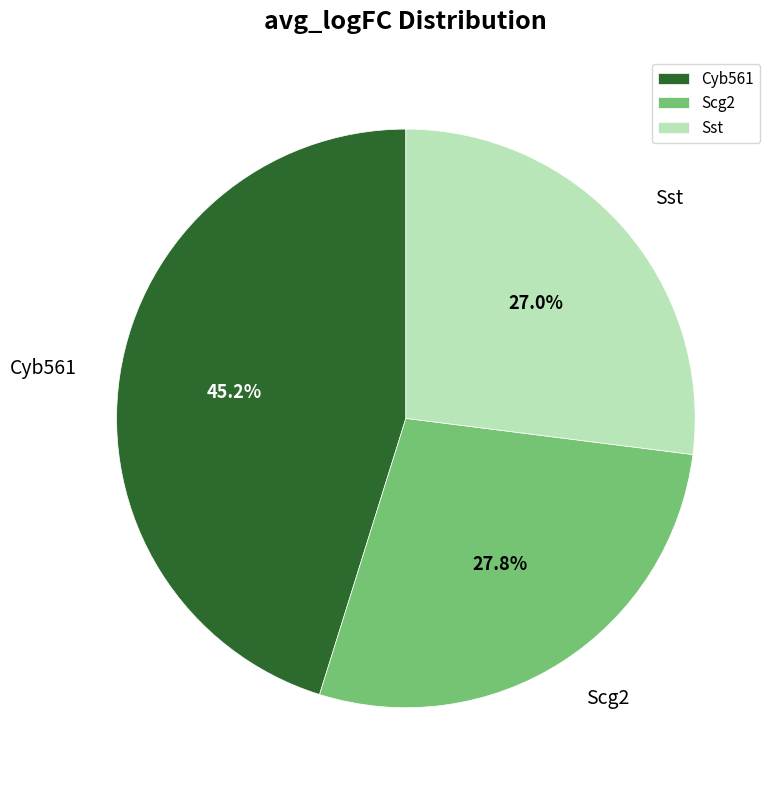

What is the total percentage of Sst and Scg2?

54.8%